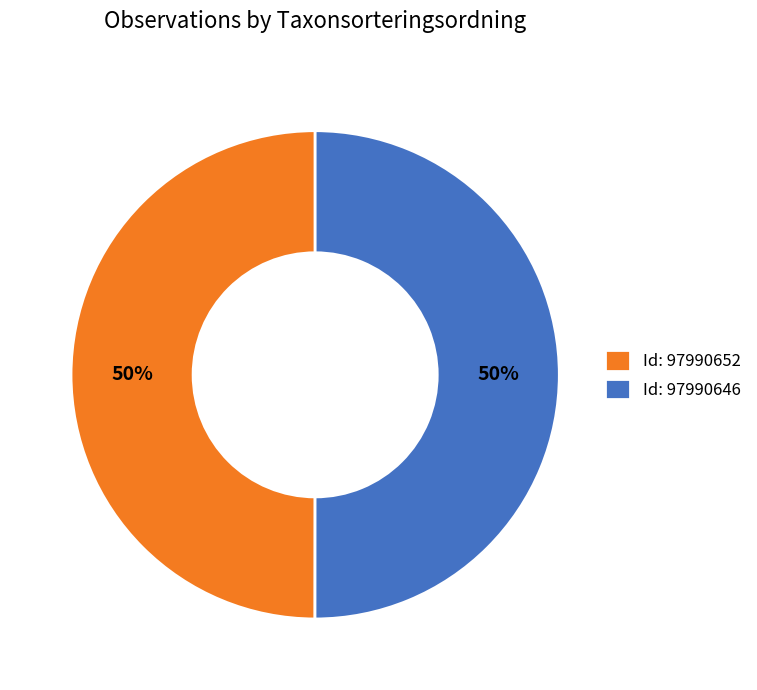

What percentage is the Id: 97990646 slice, to the nearest percent?

50%